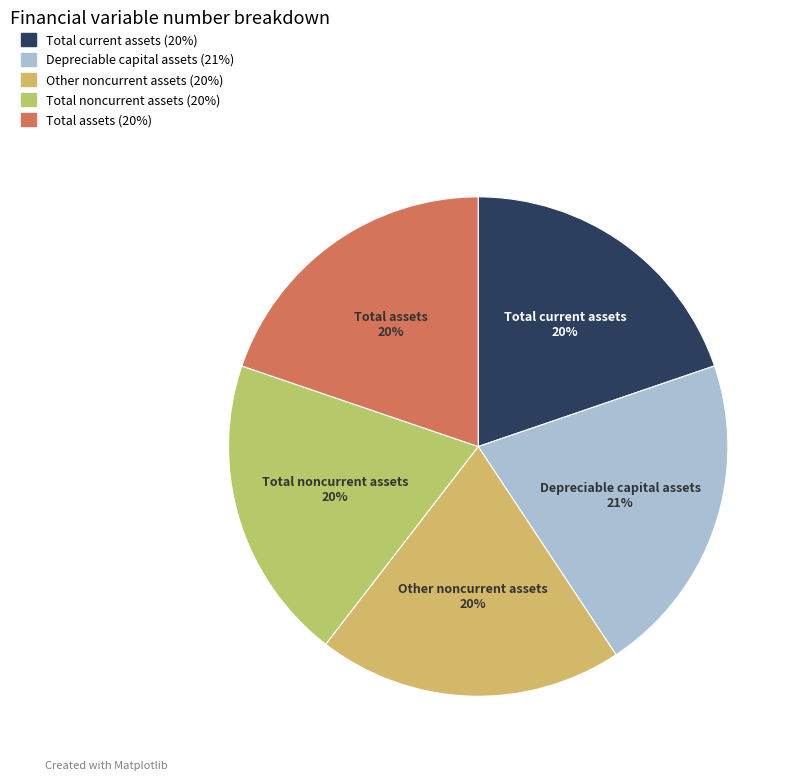

How many segments does this pie chart have?

5